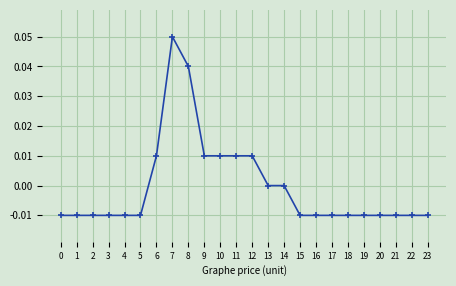

At which category does the chart reach its peak across all series?

7